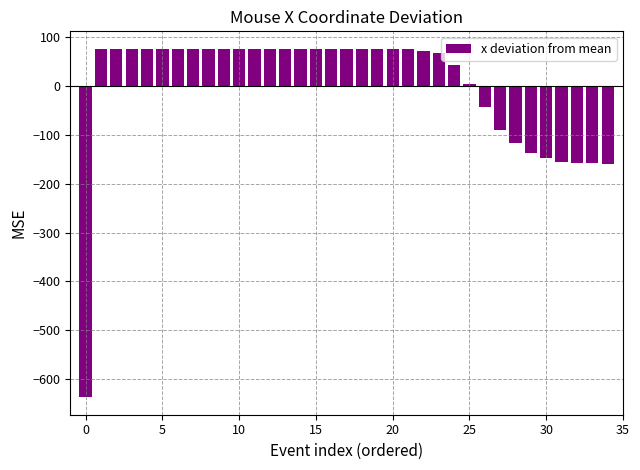

What is the value of the 28th bar from the left?

-89.3